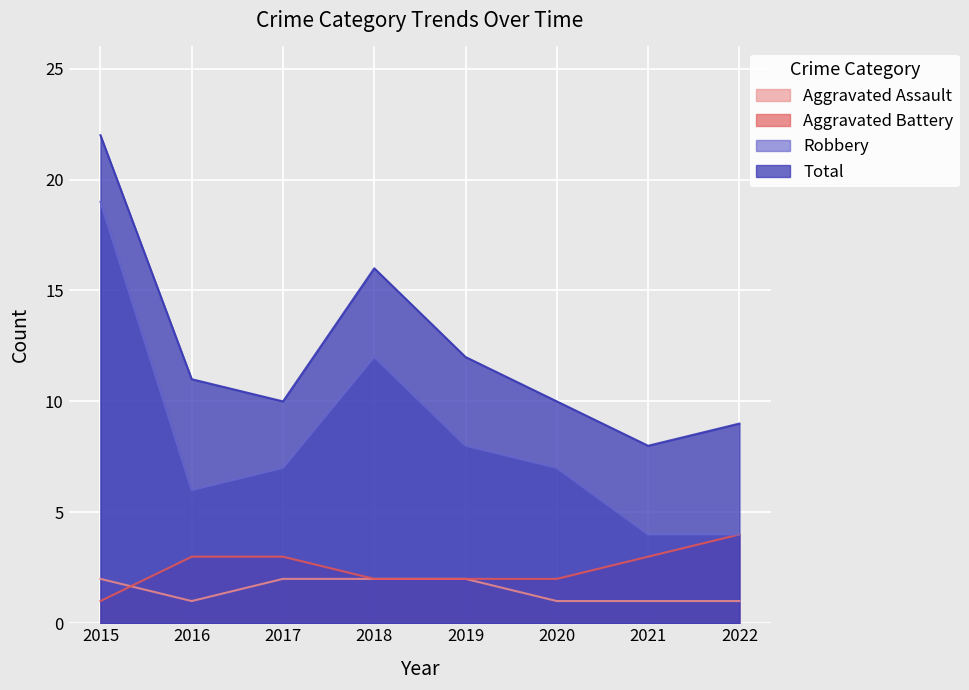

Reading left to right, transcribe all the data shown in this chart.

Aggravated Assault: 2015=2	2016=1	2017=2	2018=2	2019=2	2020=1	2021=1	2022=1
Aggravated Battery: 2015=1	2016=3	2017=3	2018=2	2019=2	2020=2	2021=3	2022=4
Robbery: 2015=19	2016=6	2017=7	2018=12	2019=8	2020=7	2021=4	2022=4
Total: 2015=22	2016=11	2017=10	2018=16	2019=12	2020=10	2021=8	2022=9